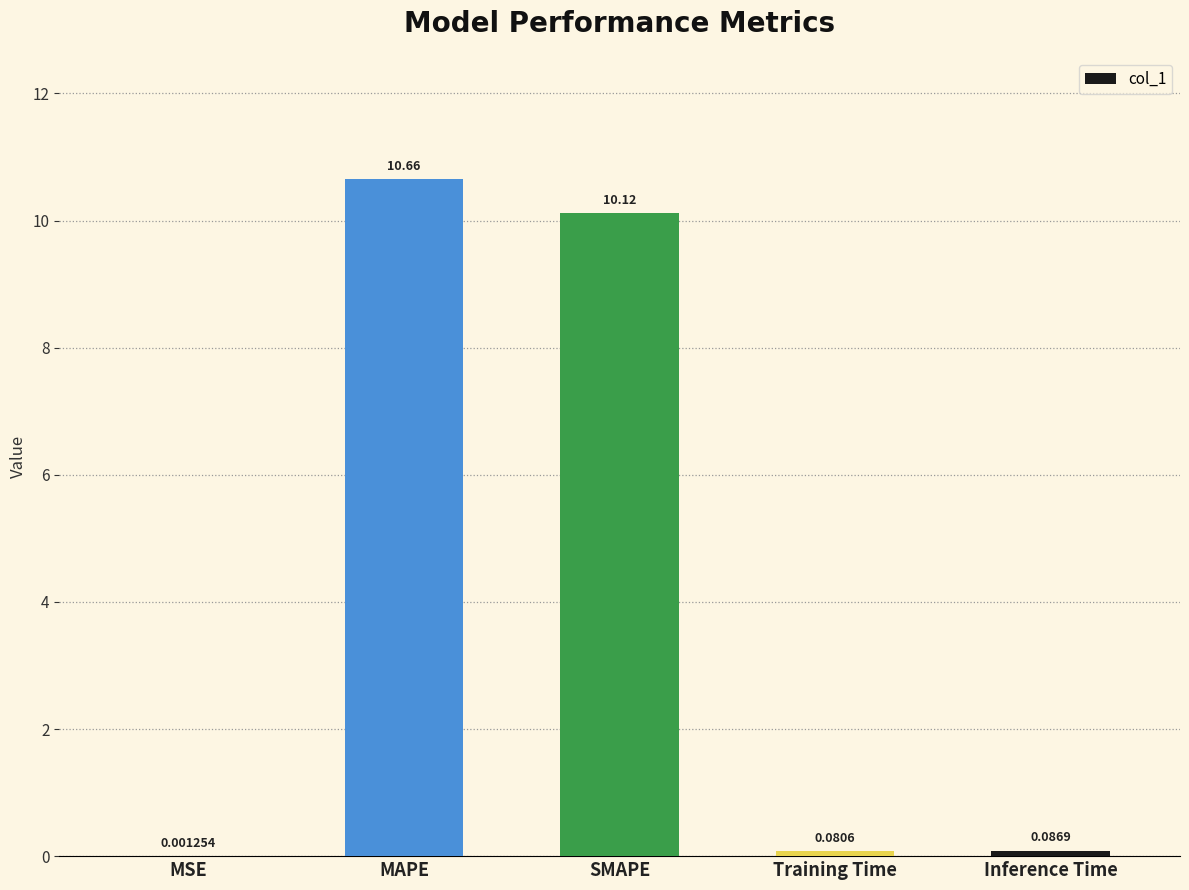

What is the sum of all values?

20.9